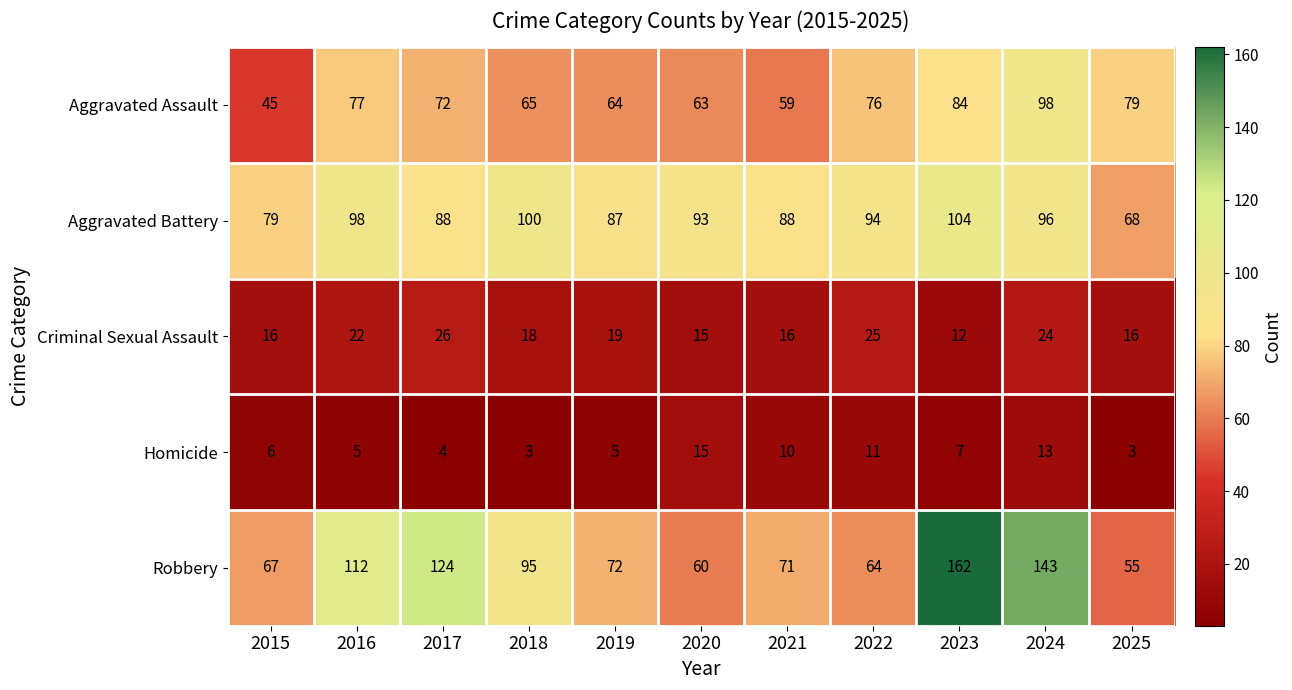

Which series has the largest range (max minus min)?

Robbery